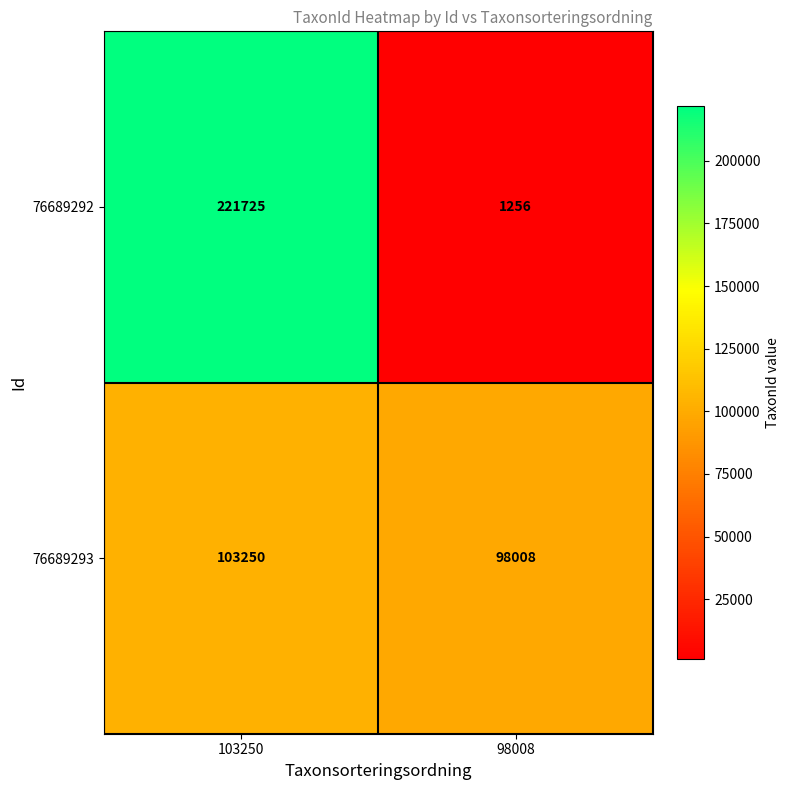

The value of 76689292 at 103250 is 221725. True or false?

True